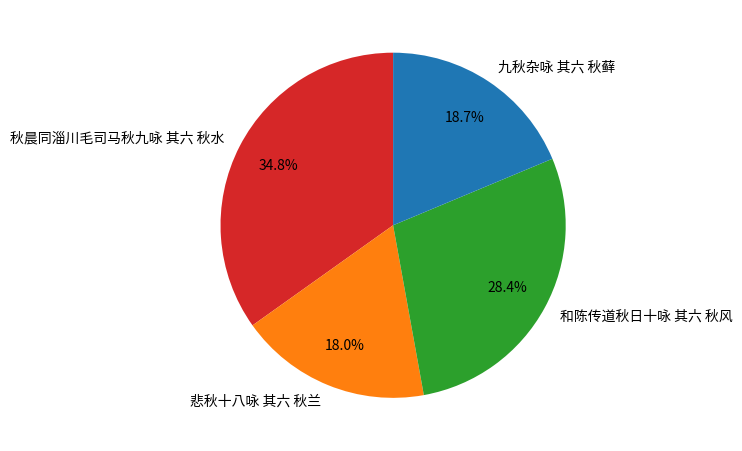

To the nearest percent, what portion does 九秋杂咏 其六 秋藓 represent?

19%